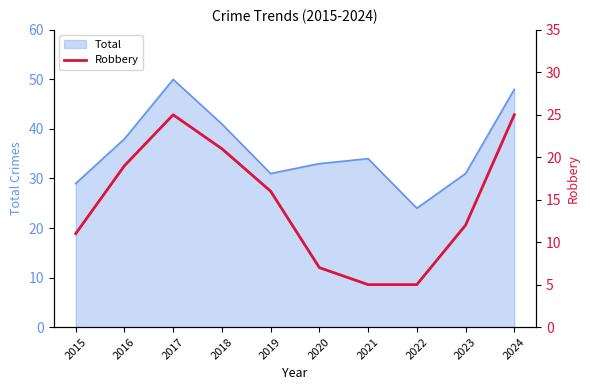

What is the value of the 8th point from the left?

5